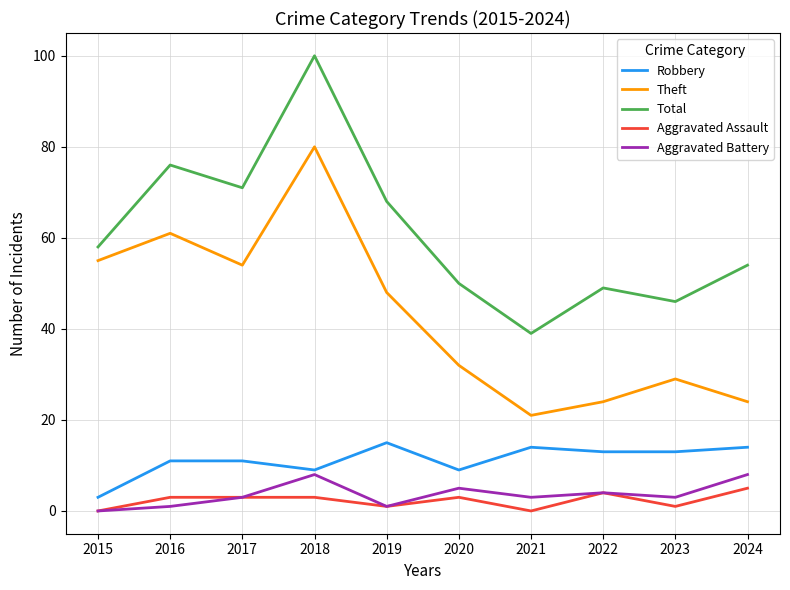

What is the sum of all Aggravated Assault values?

23